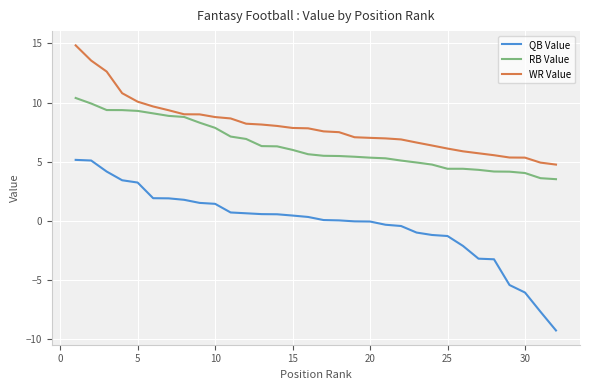

What is the highest value of the QB Value series?

5.2